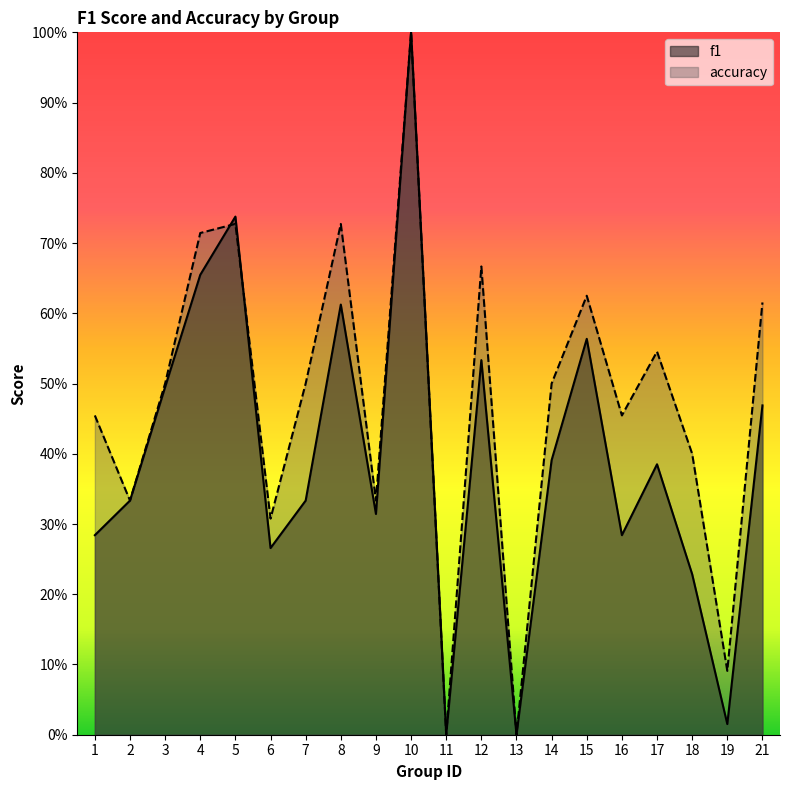

Which label corresponds to the largest value in the chart?

10